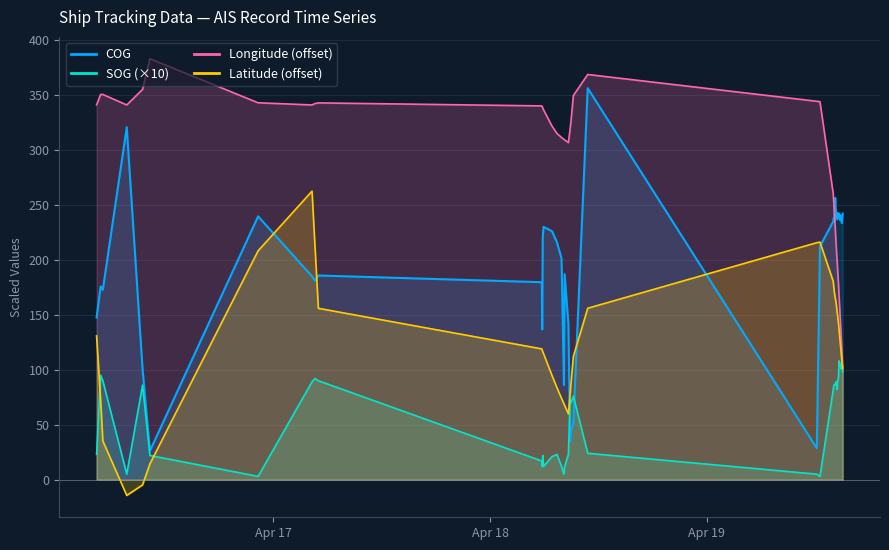

How many times do COG and Latitude cross each other?

6